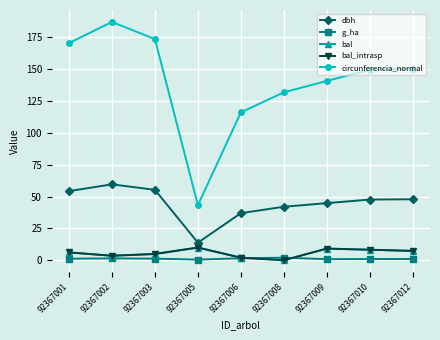

Is this an area chart (filled region under the line)?

No